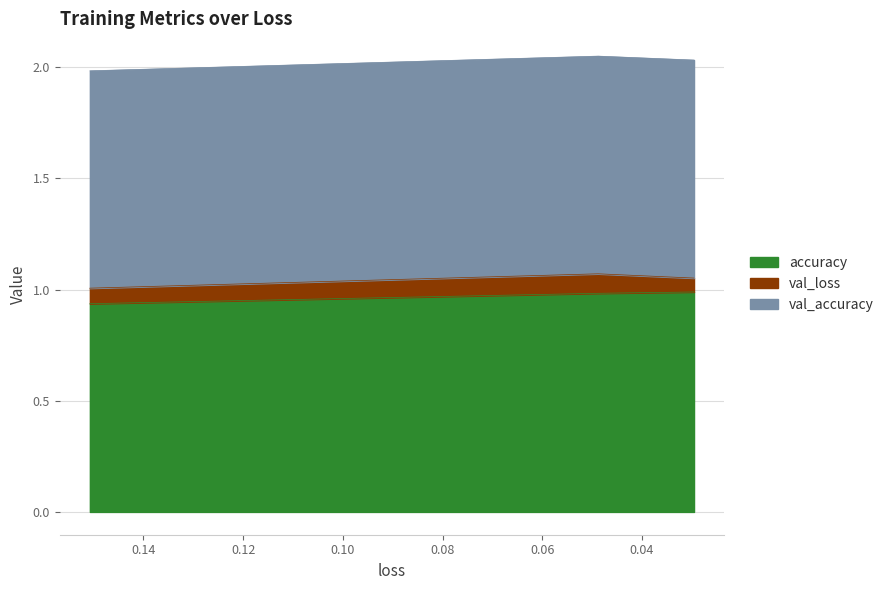

Is the value of accuracy at 0.04879284277558327 greater than the value of val_accuracy at 0.029559150338172913?

Yes